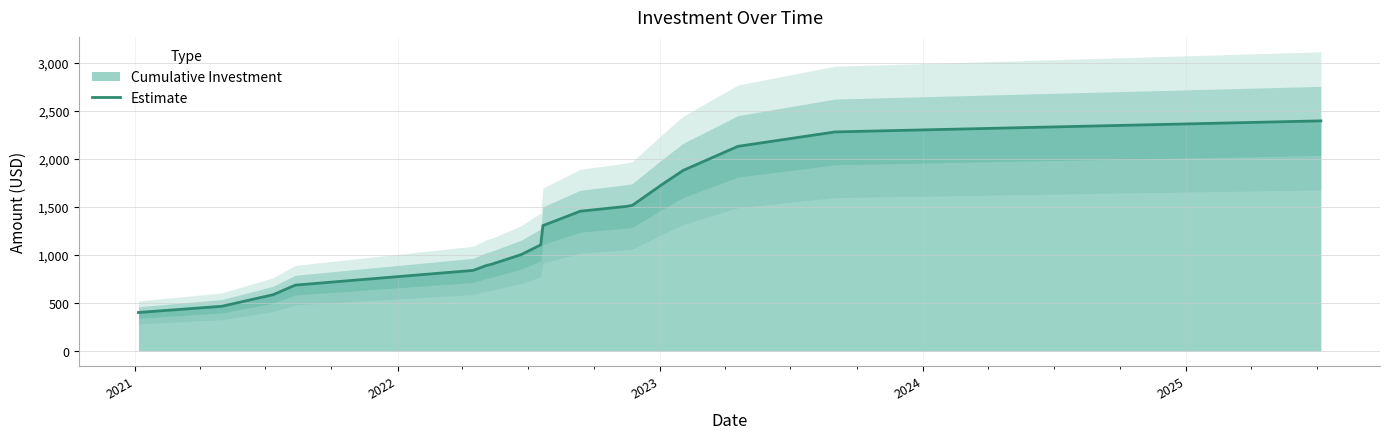

Reading right to left, list all the values displayed in this chart.

2394	2329	2279	2129	1879	1729	1529	1514	1504	1454	1304	1104	1003	903	888	838	685	585	465	400